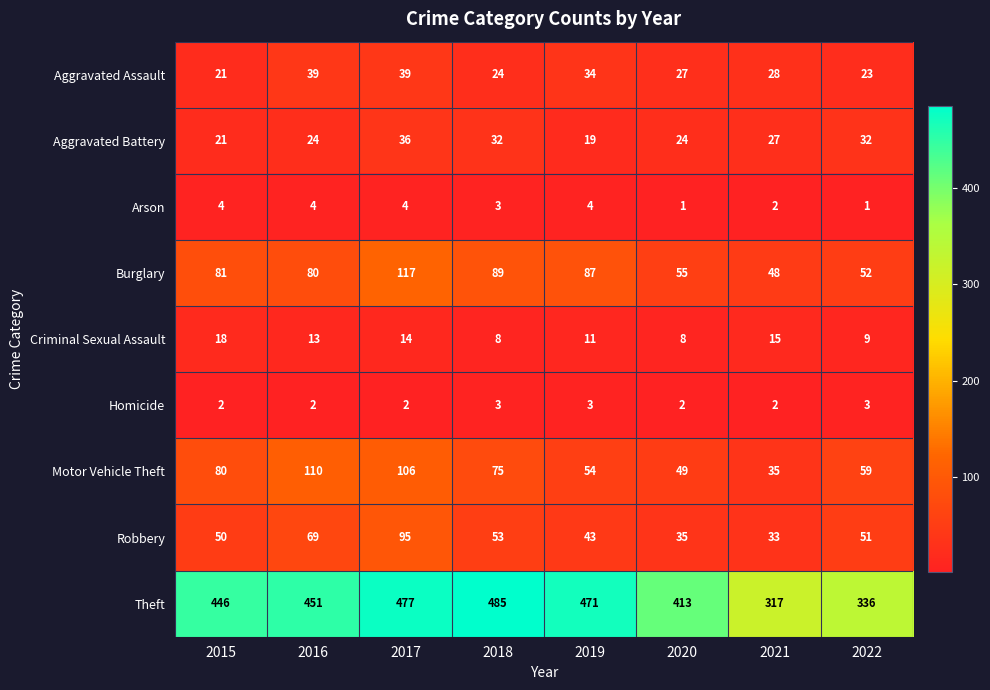

Between 2017 and 2021, which series saw the biggest shift?

Theft